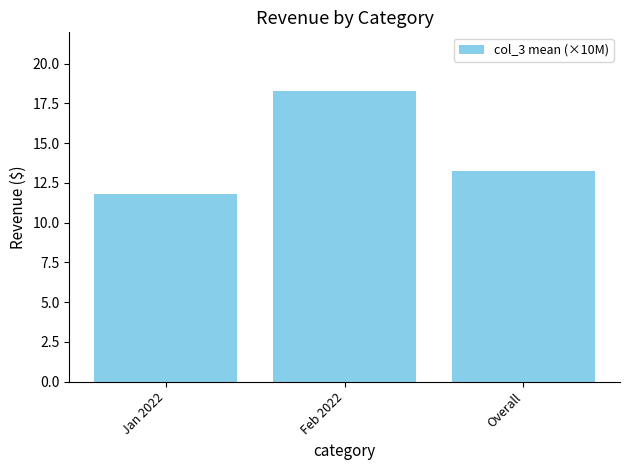

Reading right to left, extract all data points from this chart.

Overall=13.2	Feb 2022=18.3	Jan 2022=11.8